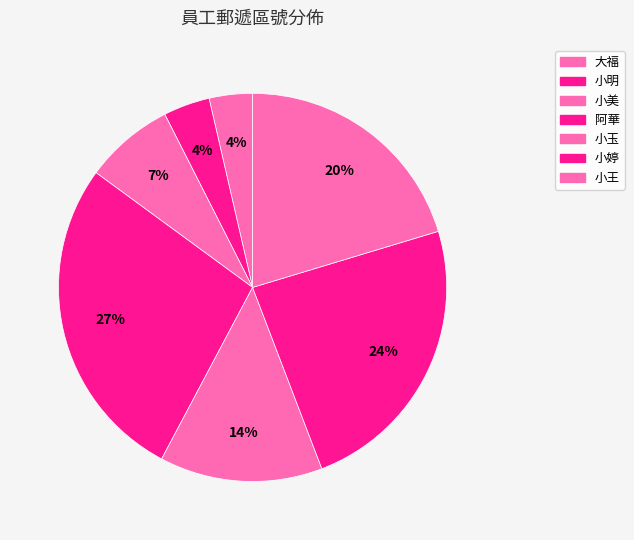

Count the number of slices in the pie.

7